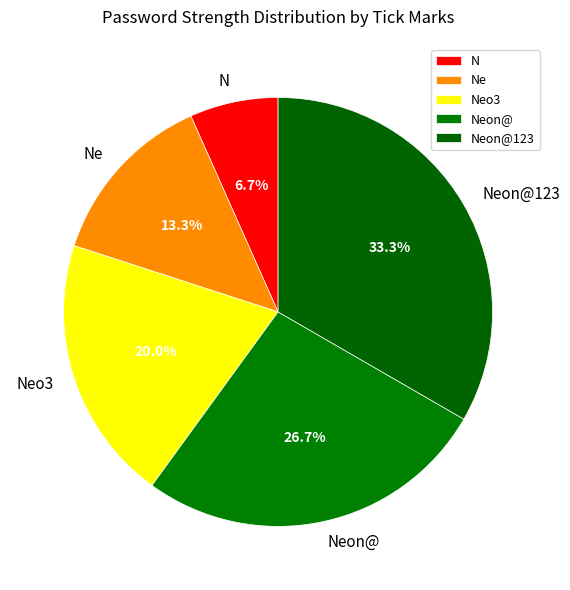

Count the number of slices in the pie.

5